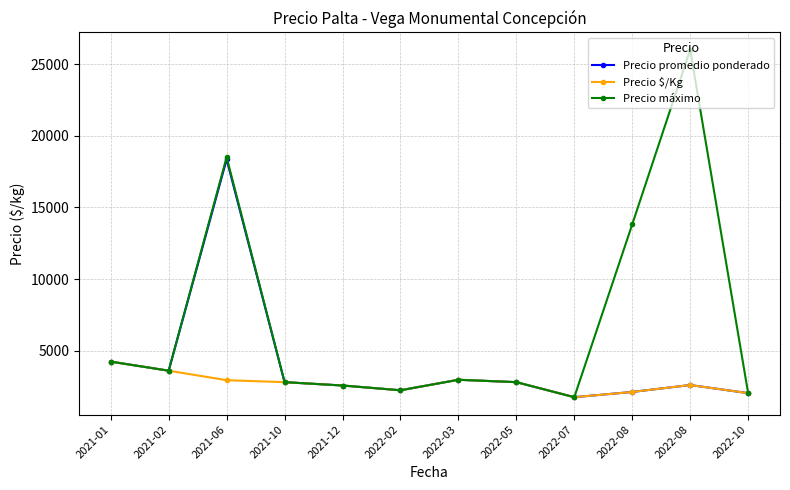

What is the total value across all series at 2022-05?

8400.0